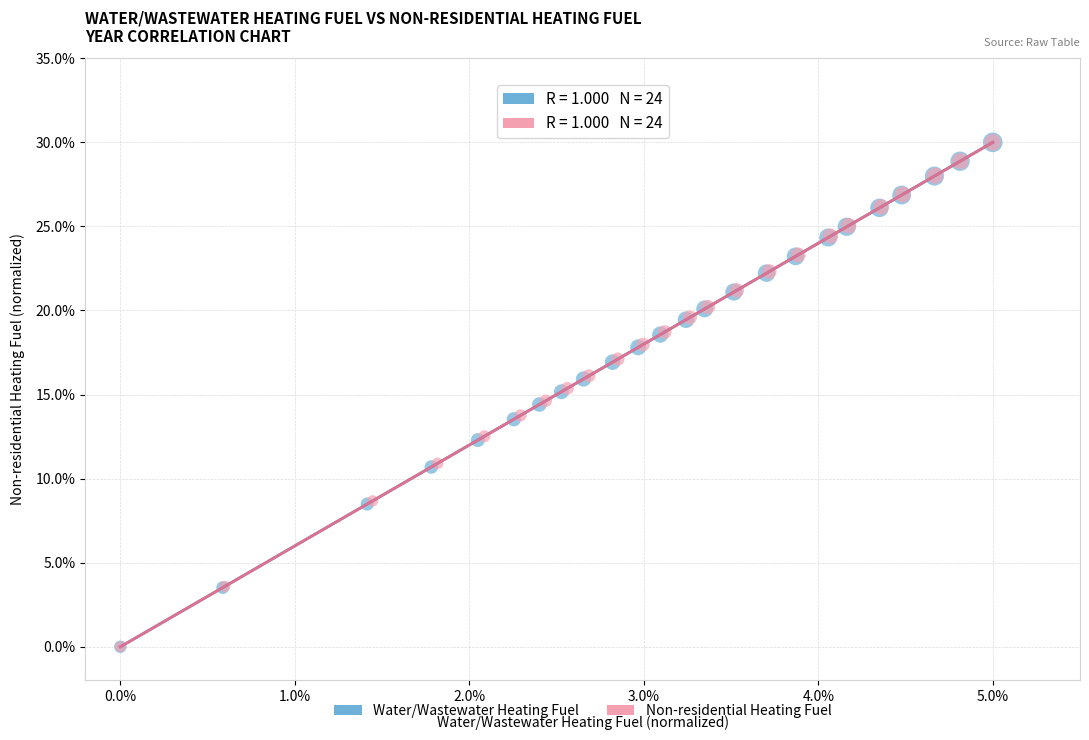

What are all the series names shown in the legend?

Water/Wastewater Heating Fuel, Non-residential Heating Fuel